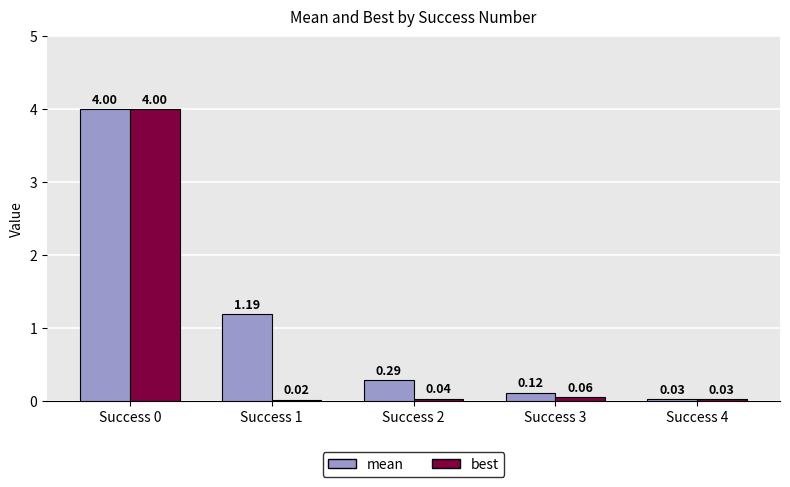

Does the chart contain any negative values?

No